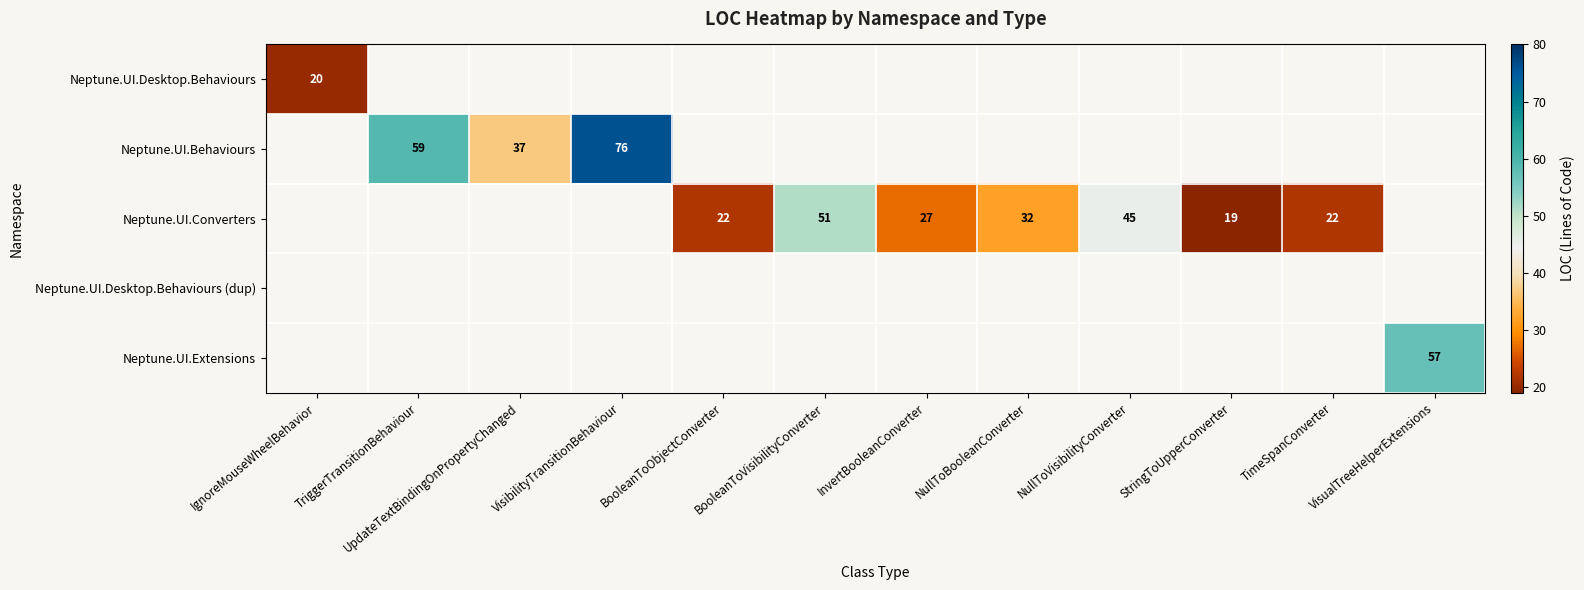

The Neptune.UI.Behaviours series shows 16 at UpdateTextBindingOnPropertyChanged. True or false?

False